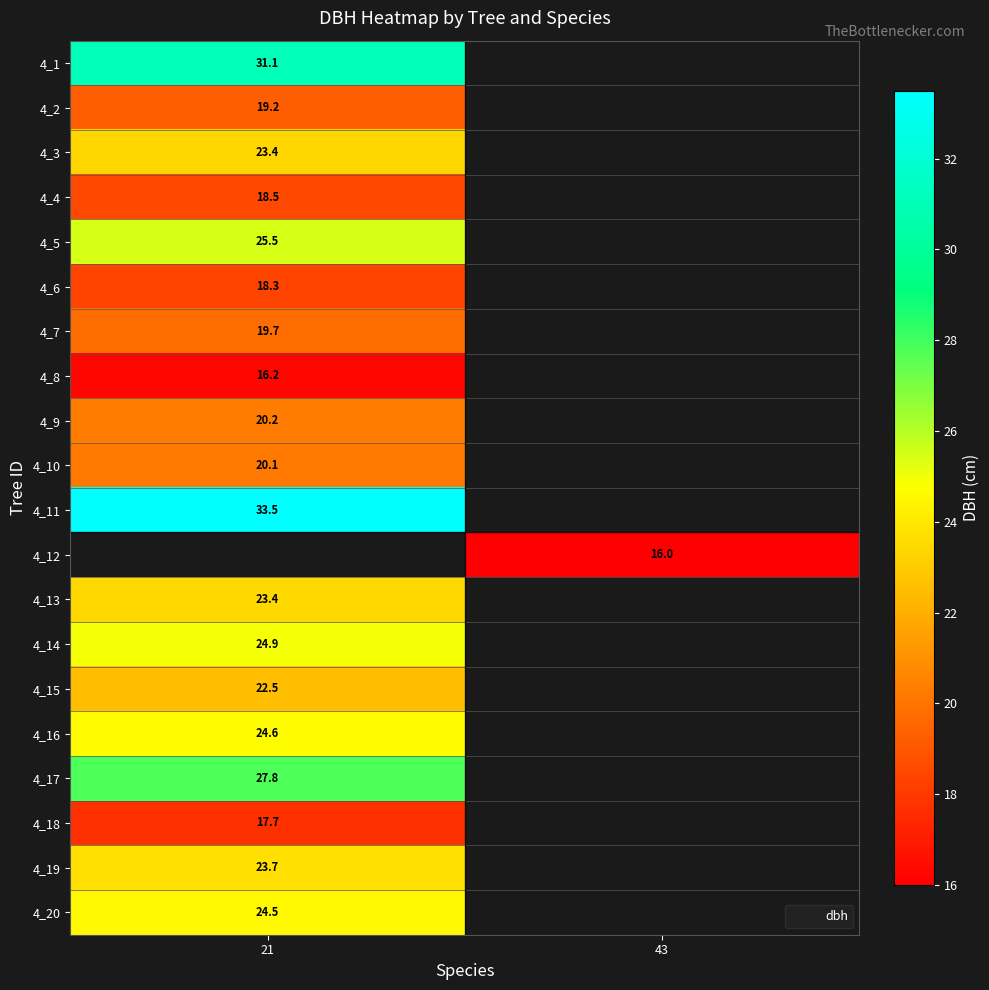

Is the value of 4_14 at 43 greater than the value of 4_17 at 43?

No